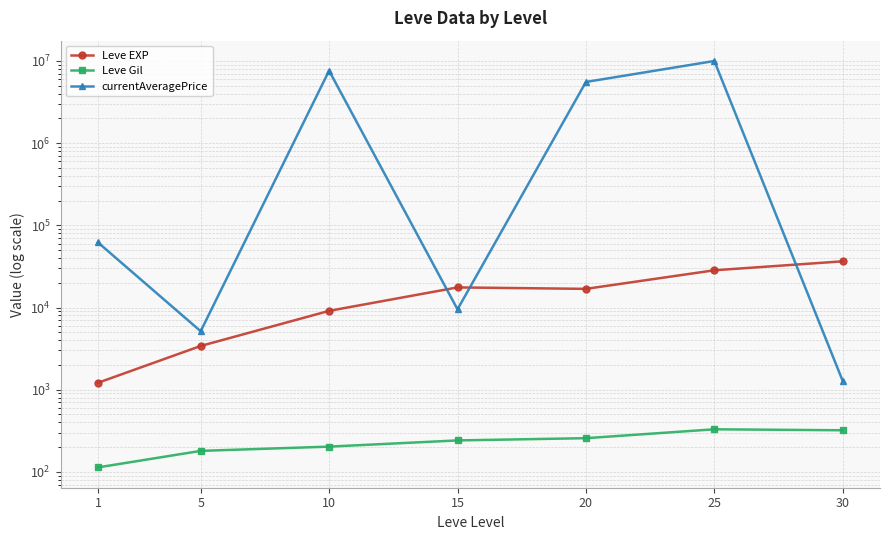

Does the chart have visible grid lines?

Yes